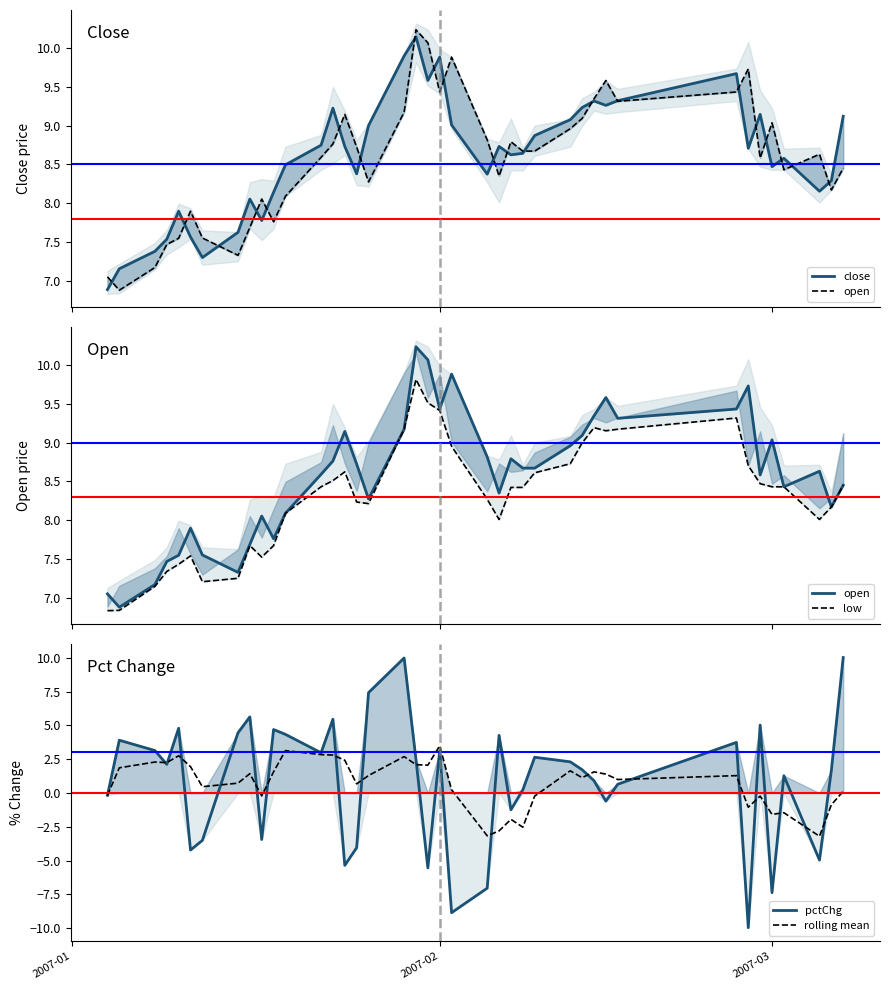

Reading right to left, what are all the values shown in this chart?

close: 9.1	8.3	8.2	8.6	8.5	9.1	8.7	9.7	9.3	9.3	9.3	9.2	9.1	8.9	8.6	8.6	8.7	8.4	9.0	9.9	9.6	10.1	9.9	9.0	8.4	8.7	9.2	8.7	8.5	8.1	7.8	8.1	7.6	7.3	7.6	7.9	7.5	7.4	7.2	6.9
open: 8.5	8.2	8.6	8.4	9.0	8.6	9.7	9.4	9.3	9.6	9.3	9.1	9.0	8.7	8.7	8.8	8.3	8.8	9.9	9.4	10.1	10.2	9.2	8.3	8.7	9.1	8.8	8.6	8.1	7.8	8.1	7.7	7.3	7.6	7.9	7.5	7.5	7.2	6.9	7.0
low: 8.5	8.2	8.0	8.4	8.4	8.5	8.7	9.3	9.2	9.2	9.2	9.0	8.7	8.6	8.4	8.4	8.0	8.3	9.0	9.4	9.5	9.8	9.2	8.2	8.2	8.6	8.5	8.4	8.1	7.7	7.5	7.7	7.2	7.2	7.5	7.4	7.3	7.1	6.8	6.8
pctChg: 10.0	1.7	-5.0	1.3	-7.4	5.0	-10.0	3.7	0.7	-0.6	0.9	1.7	2.3	2.6	0.2	-1.2	4.3	-7.0	-8.9	3.1	-5.5	2.5	10.0	7.4	-4.0	-5.4	5.5	3.0	4.3	4.7	-3.4	5.6	4.5	-3.5	-4.2	4.8	2.1	3.1	3.9	-0.2
rolling mean: 0.1	-0.9	-3.2	-1.5	-1.6	-0.2	-1.1	1.3	1.0	1.4	1.6	1.1	1.6	-0.2	-2.5	-1.9	-2.8	-3.2	0.2	3.5	2.1	2.1	2.7	1.3	0.7	2.4	2.8	2.8	3.1	1.6	-0.2	1.4	0.7	0.5	1.9	2.8	2.2	2.3	1.9	-0.2